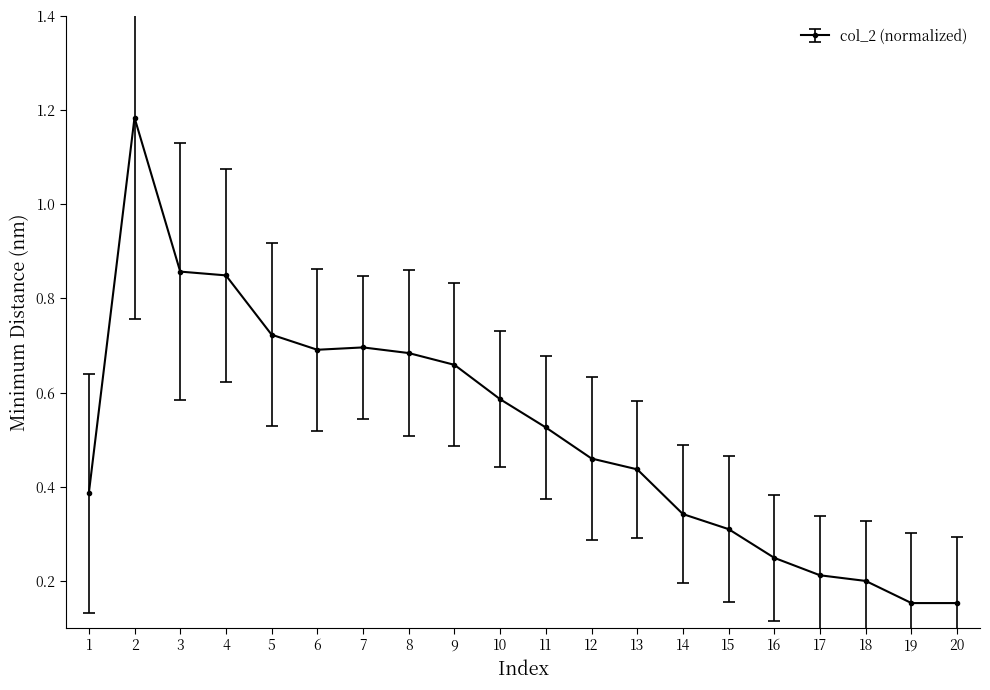

The chart shows a value of 0.3 at 15. True or false?

True